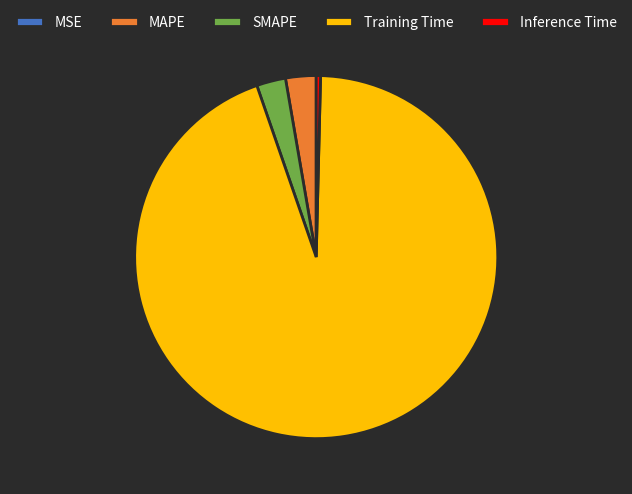

Is there a majority slice in this chart?

Yes